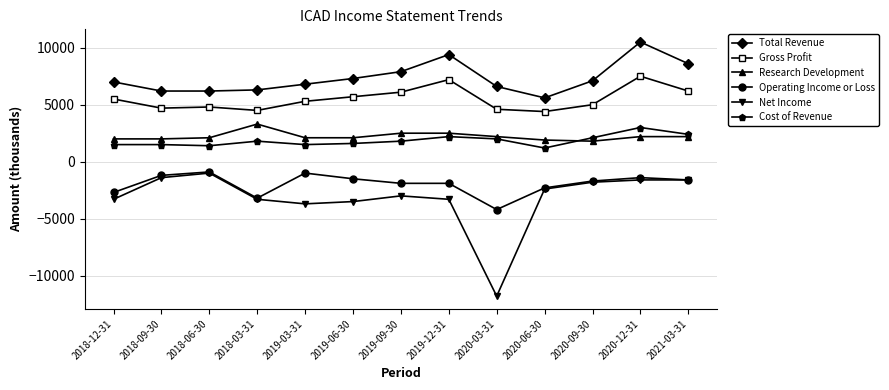

How many values in the Research Development series are below 2100?

4